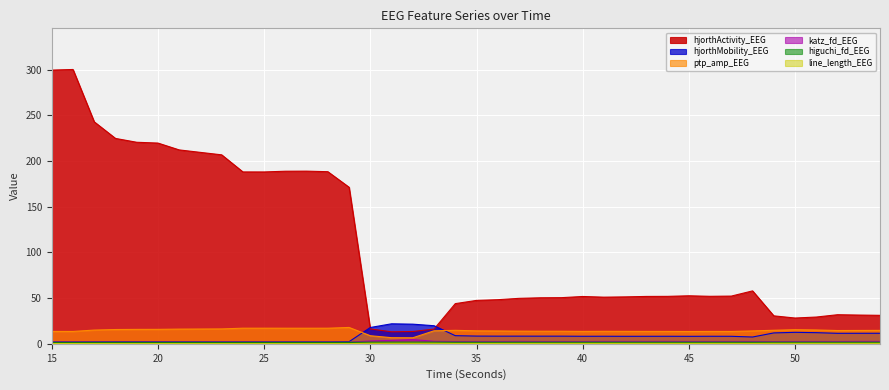

True or false: hjorthMobility_EEG has a value of 7.4 at 48.

True